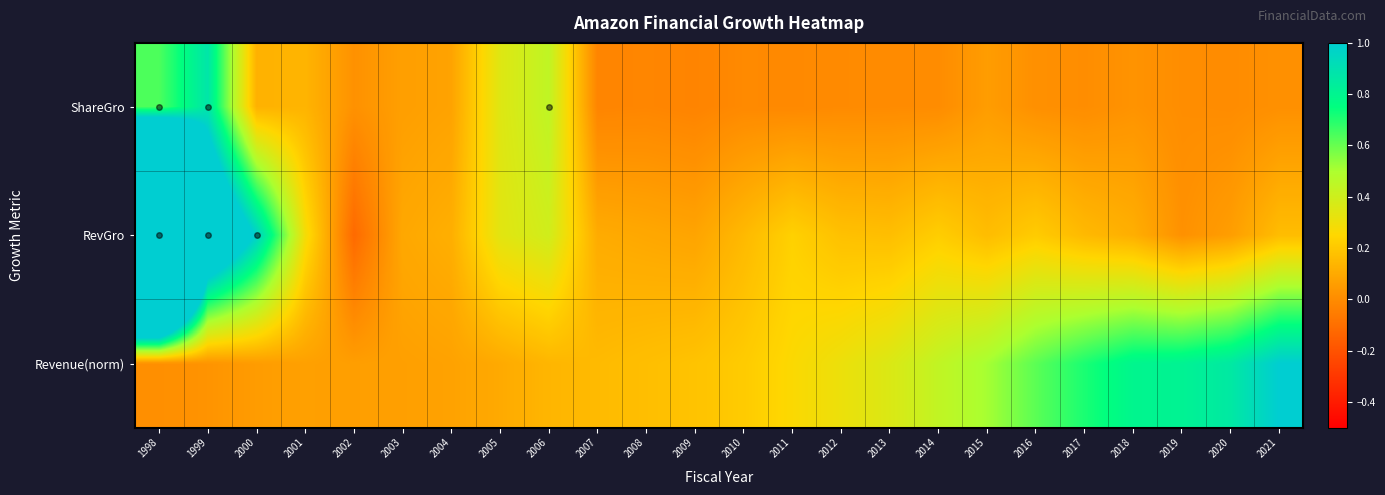

Reading left to right, transcribe all the data shown in this chart.

ShareGro: 1998=0.6	1999=0.9	2000=0.1	2001=0.1	2002=0.0	2003=0.1	2004=0.1	2005=0.3	2006=0.4	2007=-0.0	2008=-0.0	2009=-0.0	2010=-0.0	2011=-0.0	2012=-0.0	2013=-0.0	2014=0.0	2015=0.1	2016=0.0	2017=0.0	2018=0.0	2019=0.0	2020=0.0	2021=0.0
RevGro: 1998=4.9	1999=1.5	2000=1.0	2001=0.3	2002=-0.1	2003=0.1	2004=0.1	2005=0.3	2006=0.4	2007=0.1	2008=0.1	2009=0.1	2010=0.2	2011=0.2	2012=0.2	2013=0.2	2014=0.2	2015=0.2	2016=0.2	2017=0.2	2018=0.1	2019=0.0	2020=0.1	2021=0.2
Revenue(norm): 1998=0.0	1999=0.0	2000=0.1	2001=0.1	2002=0.1	2003=0.1	2004=0.1	2005=0.1	2006=0.1	2007=0.2	2008=0.2	2009=0.2	2010=0.2	2011=0.3	2012=0.3	2013=0.4	2014=0.4	2015=0.5	2016=0.6	2017=0.7	2018=0.8	2019=0.8	2020=0.9	2021=1.0